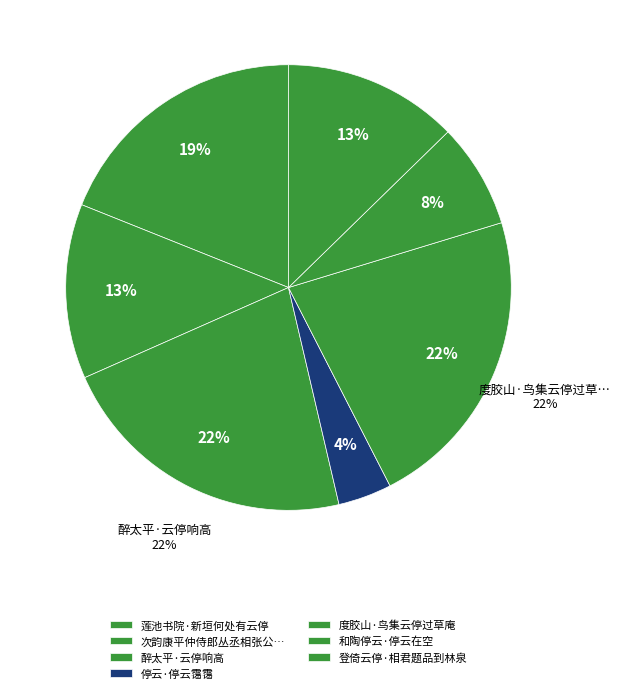

The 莲池书院·新垣何处有云停 slice represents 7% of the pie. True or false?

False